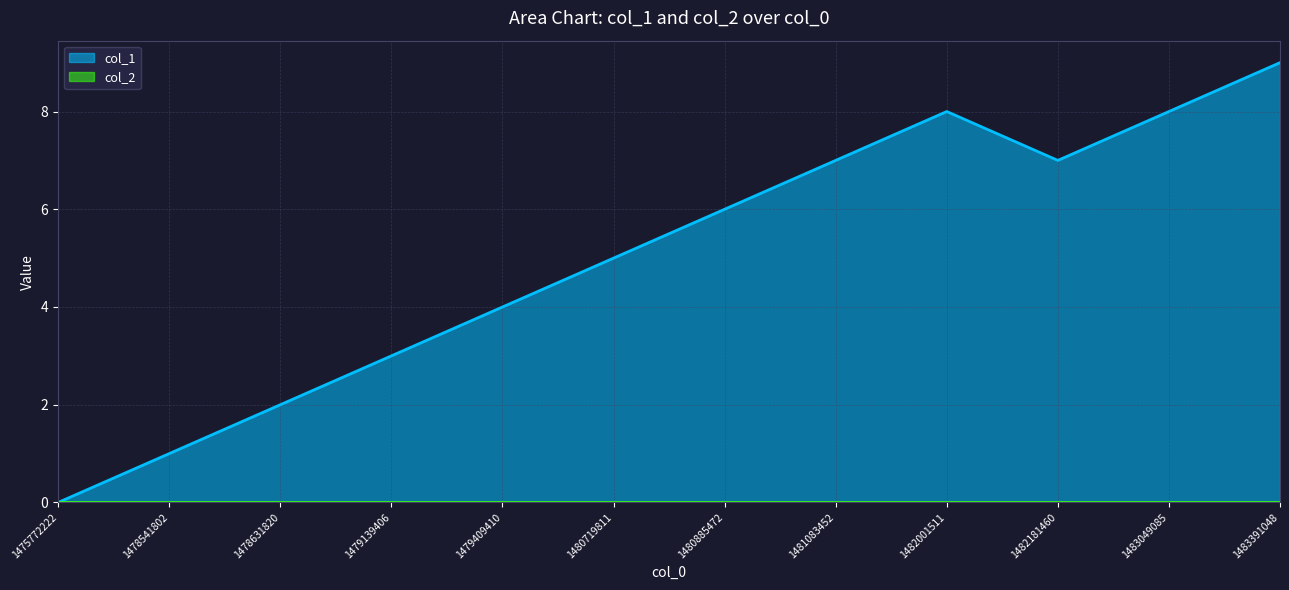

What is the change in value from 1475772222 to 1480885472?

+6